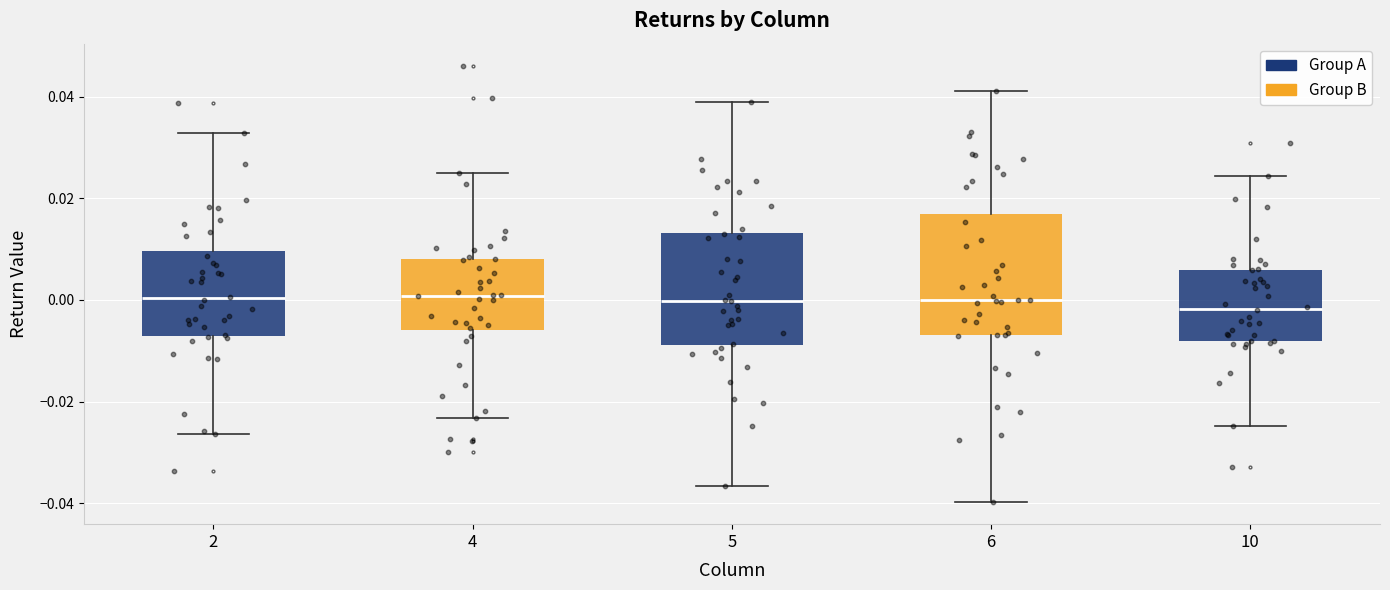

Reading left to right, transcribe this box plot: for each box, give where its median line is, the range the box spans, and where its two whiskers end, as read against the y-axis. The values are not printed on the chart, so give them approximately, as read against the axis.

2: median 0.000, box -0.008 to 0.010, whiskers -0.026 to 0.032
4: median 0.000, box -0.006 to 0.008, whiskers -0.024 to 0.026
5: median 0.000, box -0.008 to 0.014, whiskers -0.036 to 0.038
6: median 0.000, box -0.006 to 0.016, whiskers -0.040 to 0.042
10: median -0.002, box -0.008 to 0.006, whiskers -0.024 to 0.024